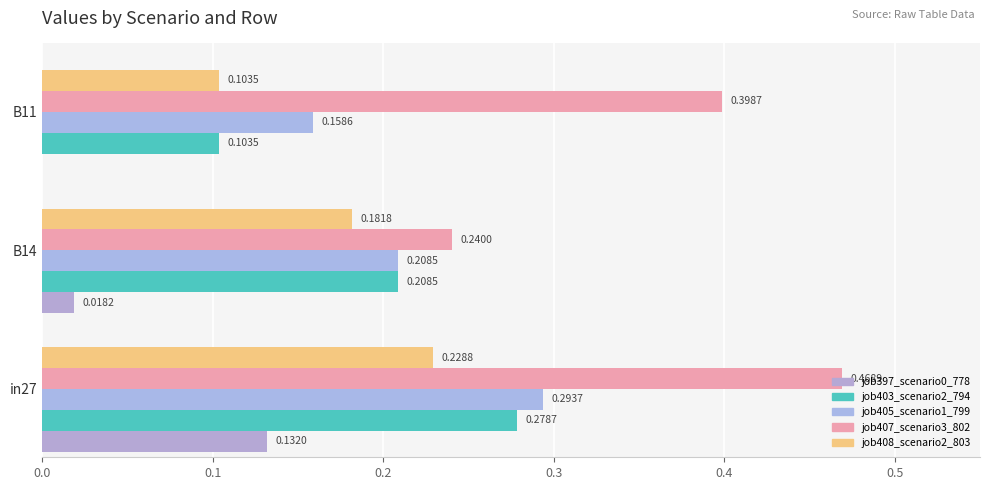

Count the number of categories in the chart.

3